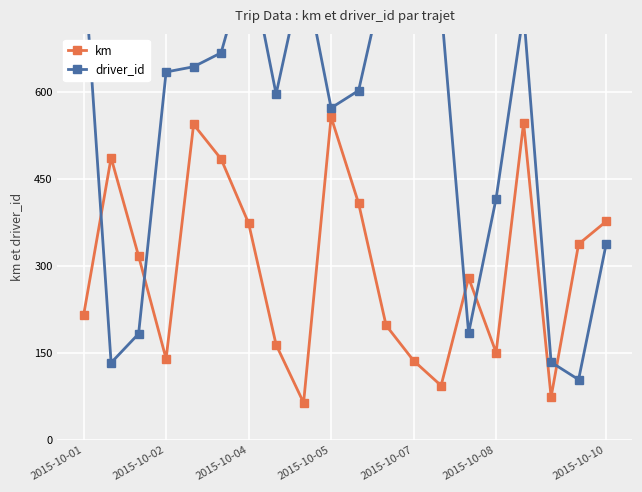

At which label does km reach its peak?

2015-10-05